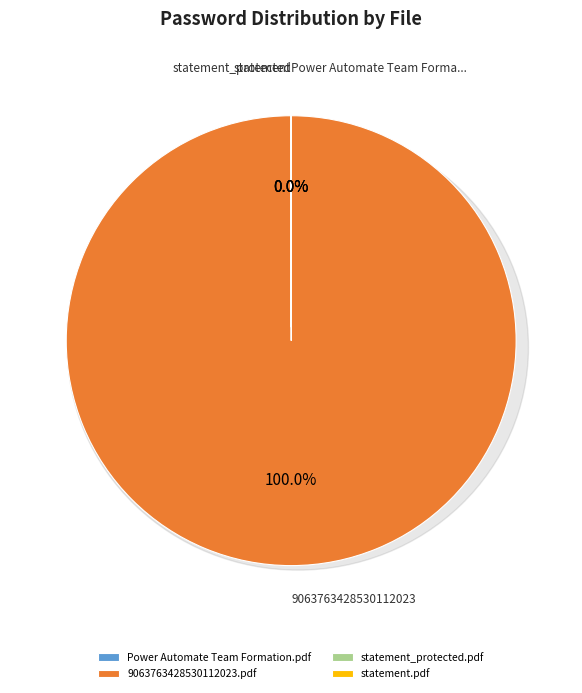

How many segments does this pie chart have?

4